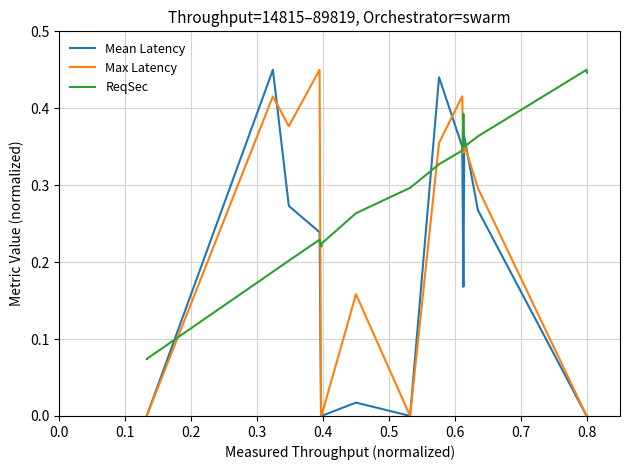

What are all the series names shown in the legend?

Mean Latency, Max Latency, ReqSec